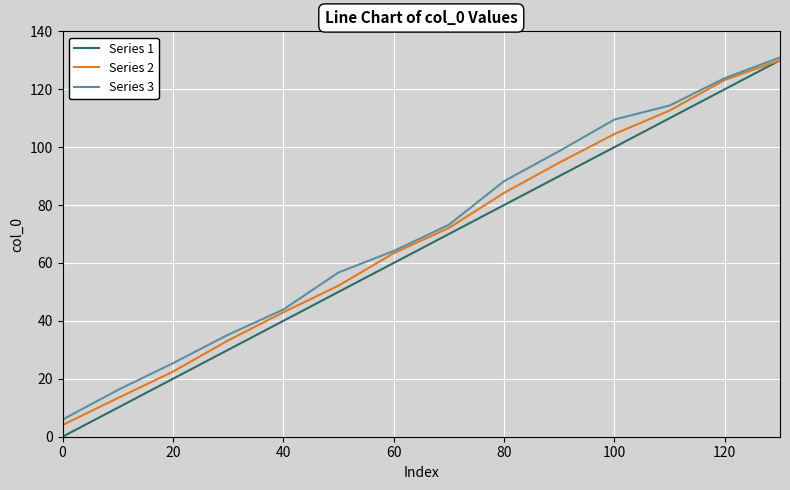

Which series has the widest spread of values?

Series 1